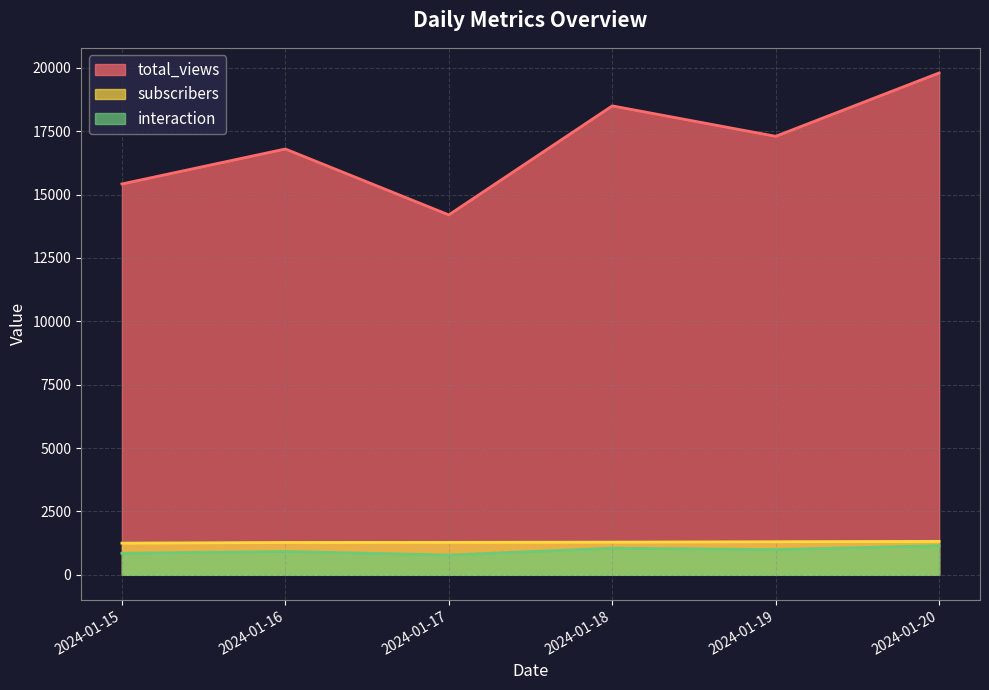

True or false: subscribers and total_views cross at least once.

False